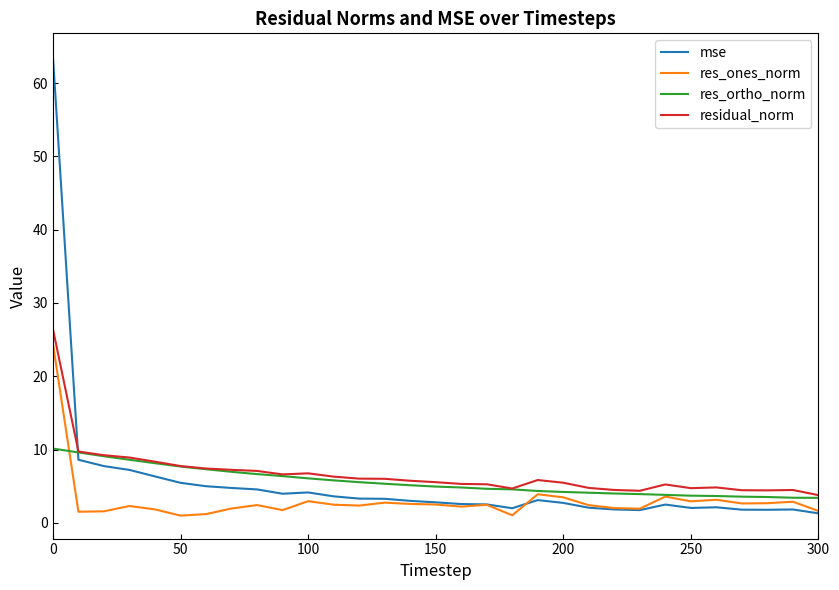

Which series has the widest spread of values?

mse